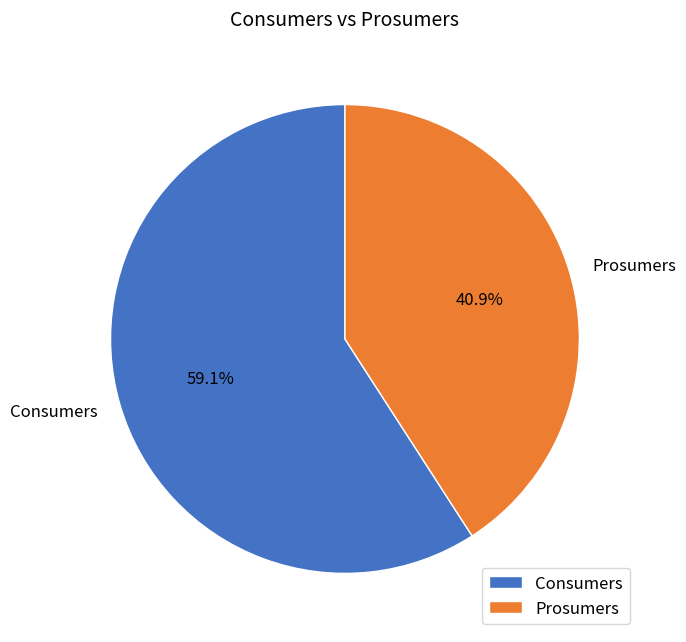

How many segments does this pie chart have?

2